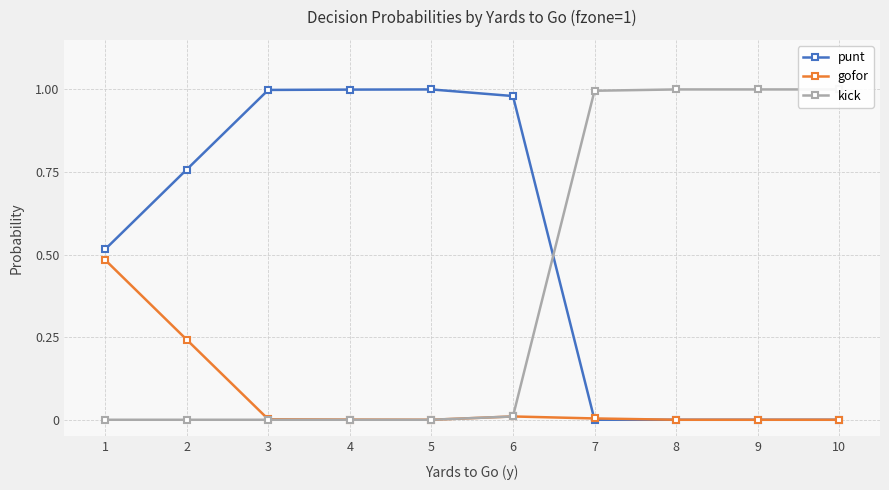

What is the sum of all kick values?

4.0